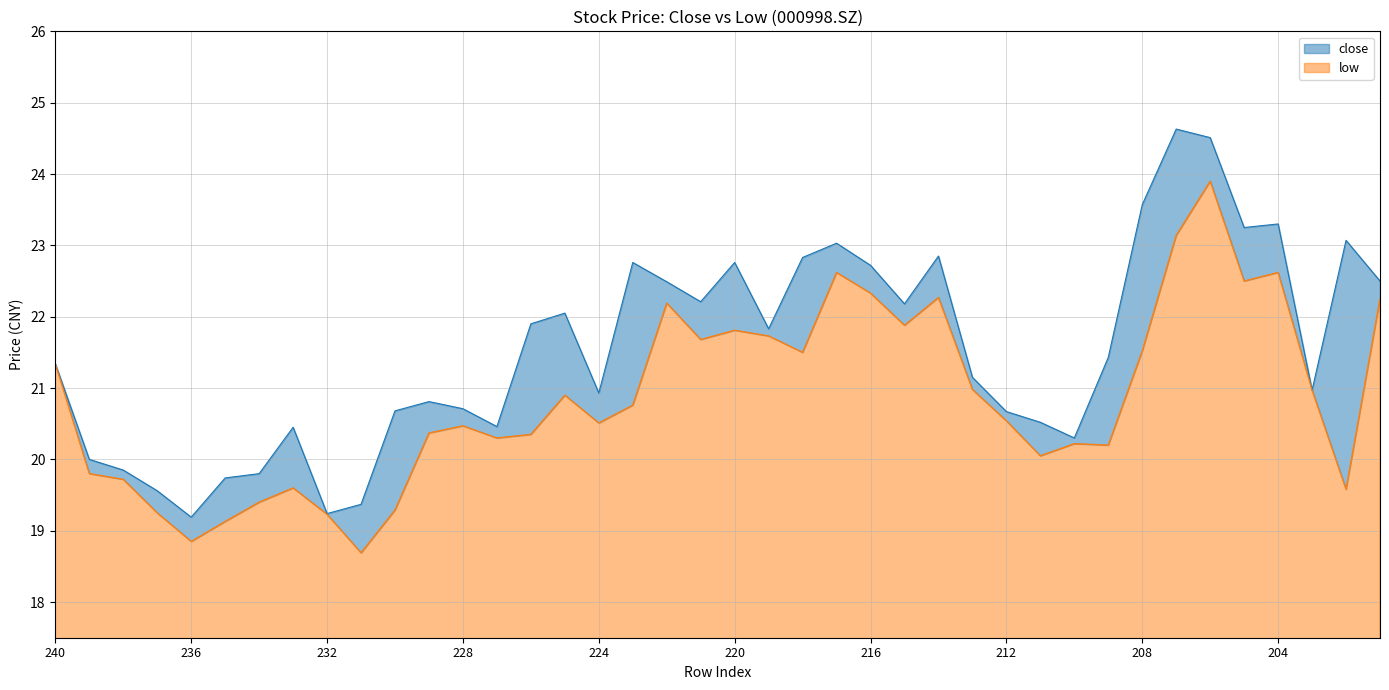

List the series in order of their peak value, highest first.

close, low